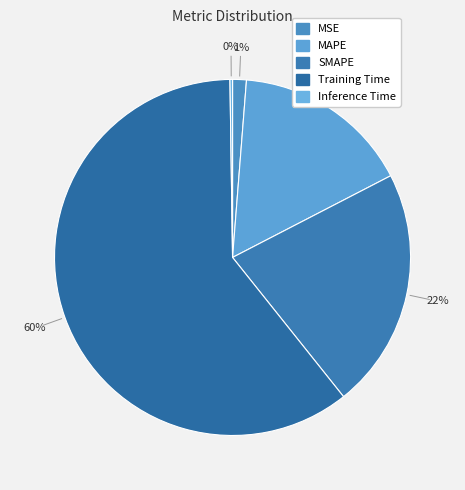

To the nearest percent, what is the combined percentage of MAPE and SMAPE?

38%